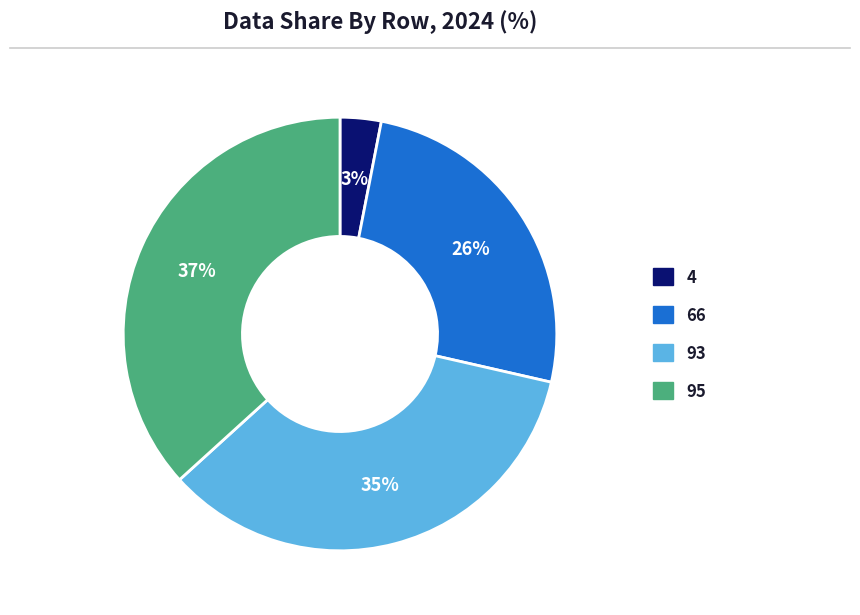

Does any single category account for the majority?

No